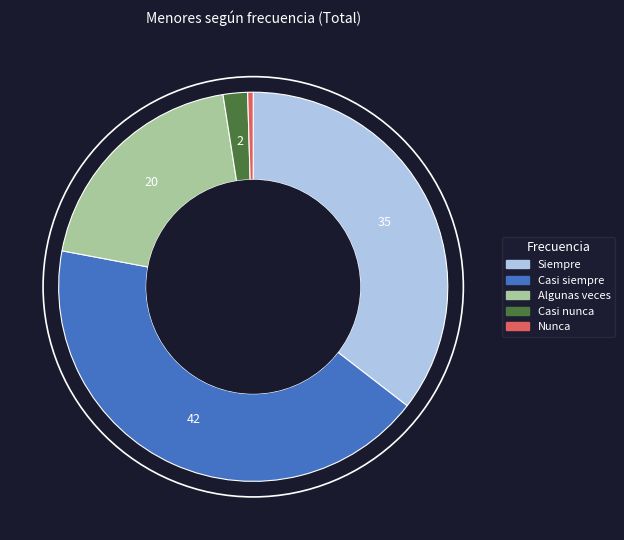

Do Casi siempre and Algunas veces together represent more than half of the pie?

Yes